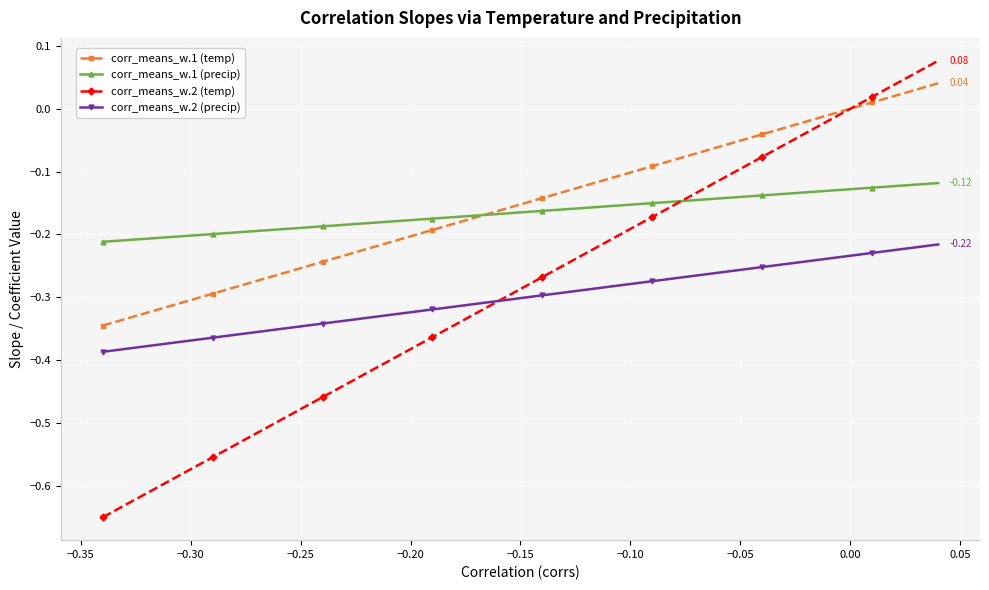

True or false: corr_means_w.2 (precip) and corr_means_w.1 (precip) cross at least once.

False